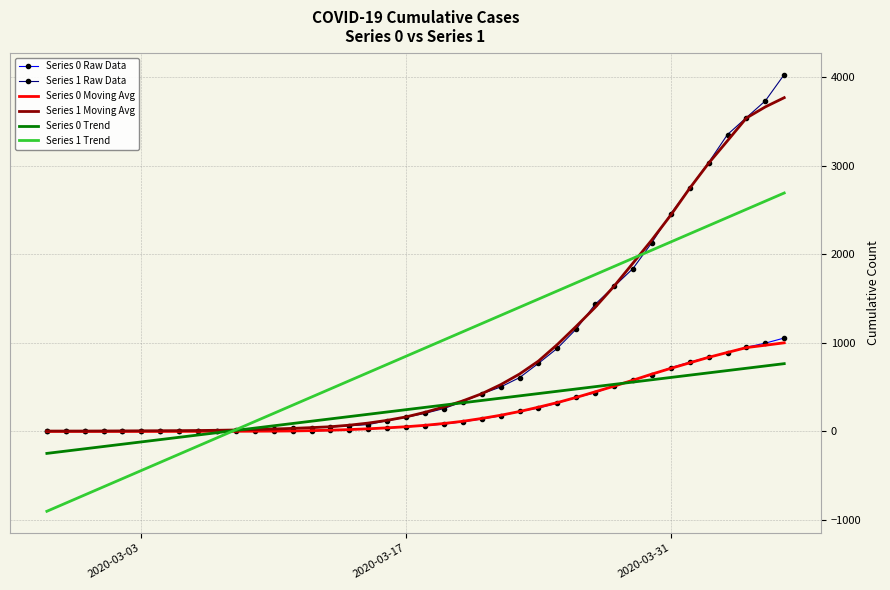

What is the minimum value shown in the chart?

-901.7